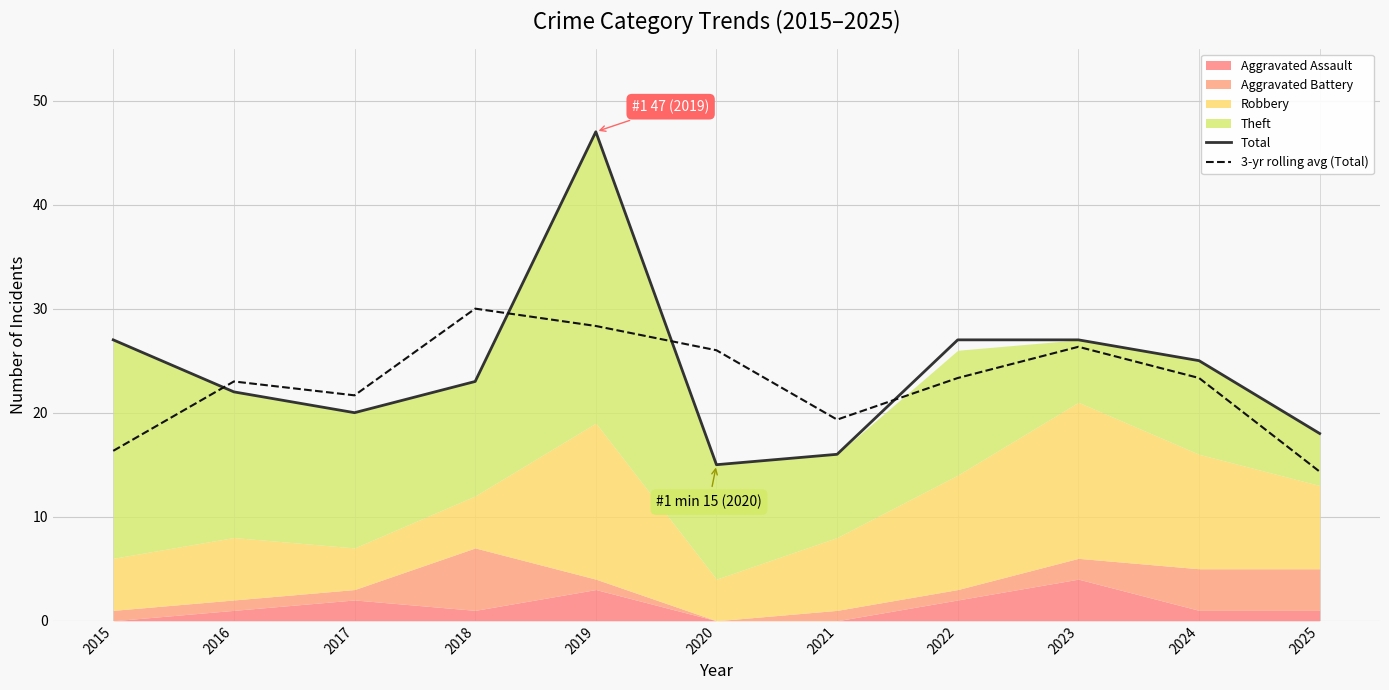

What is the maximum value for Total?

47.0